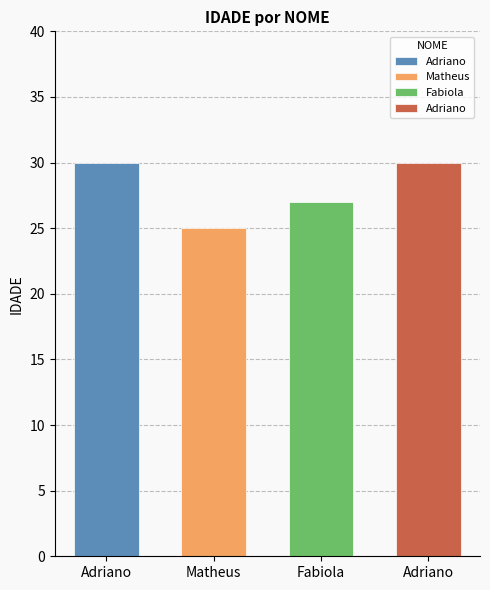

Reading left to right, list all the values displayed in this chart.

Adriano=30	Matheus=25	Fabiola=27	Adriano=30